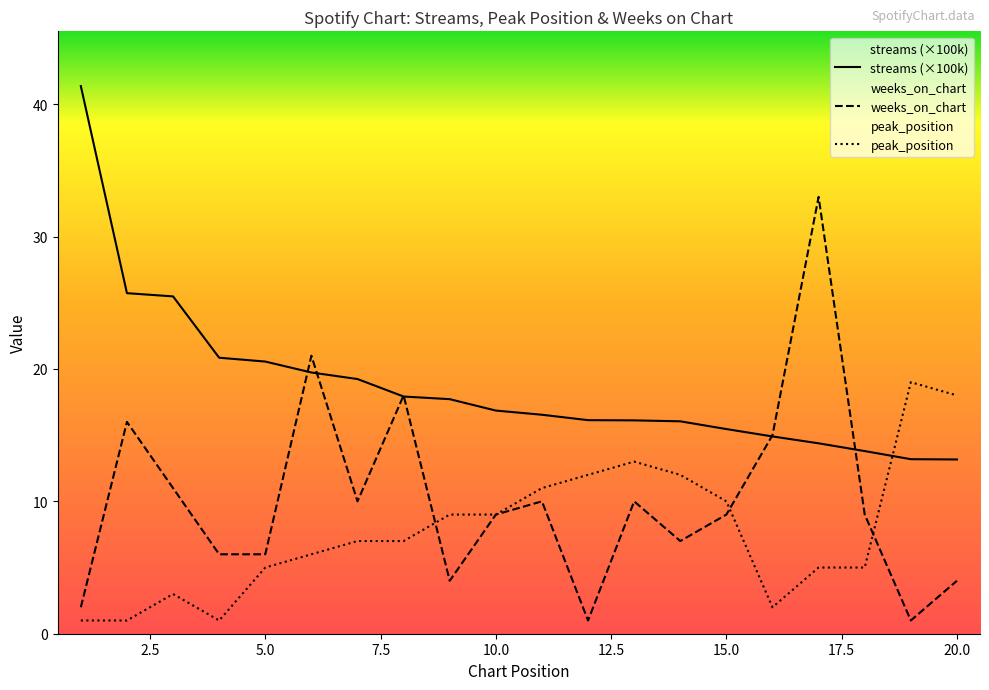

How many data points does each series have?

20